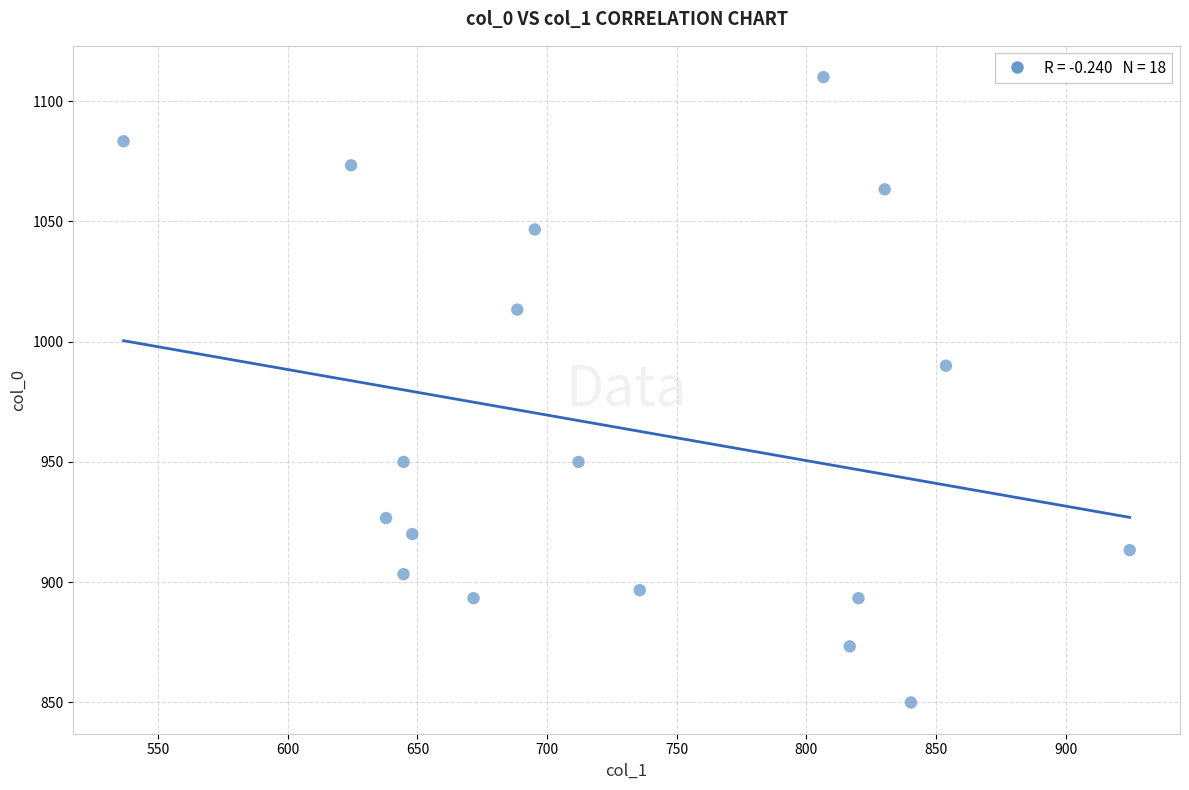

What is the range of Y values (max minus min)?

260.0